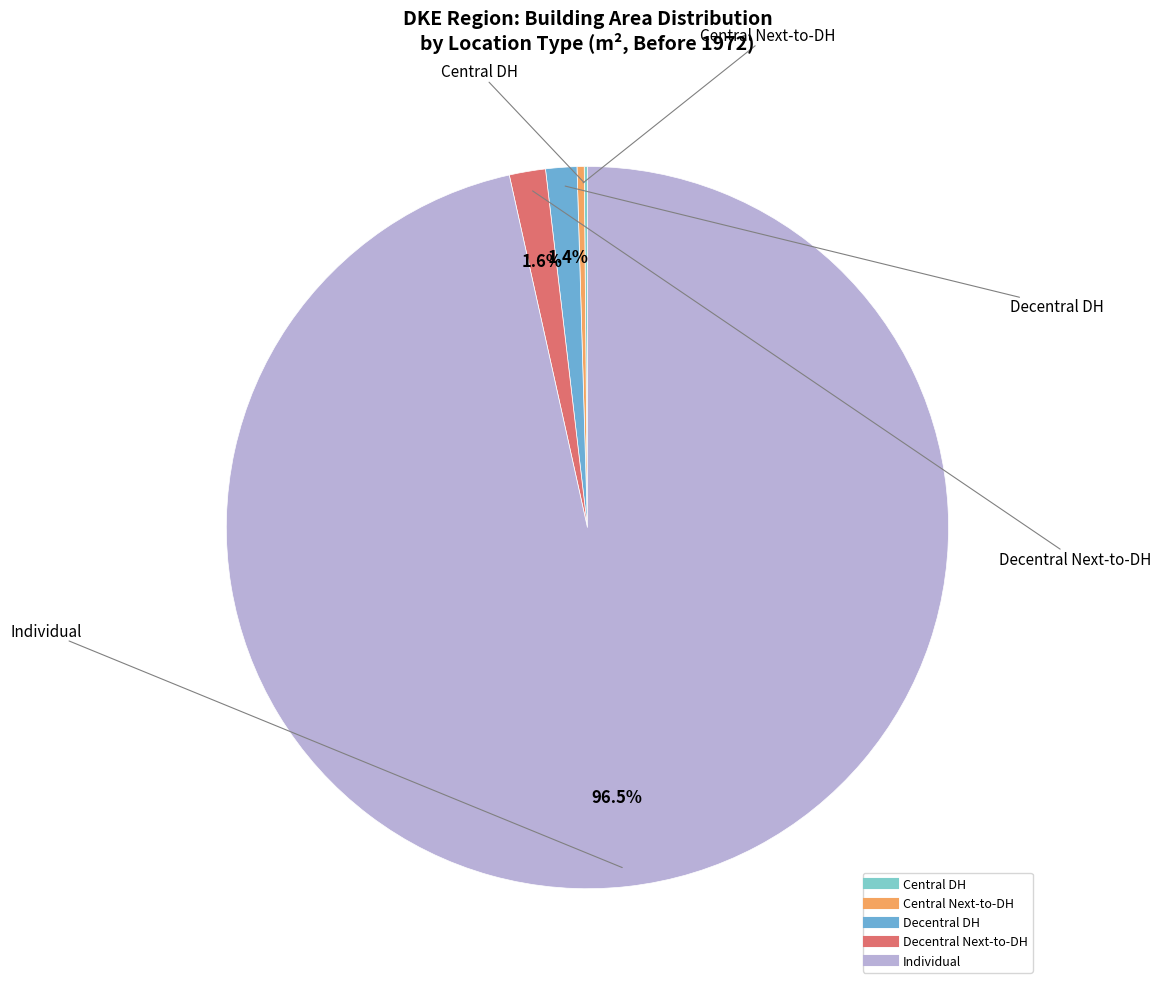

Is there any slice that represents more than half of the pie?

Yes